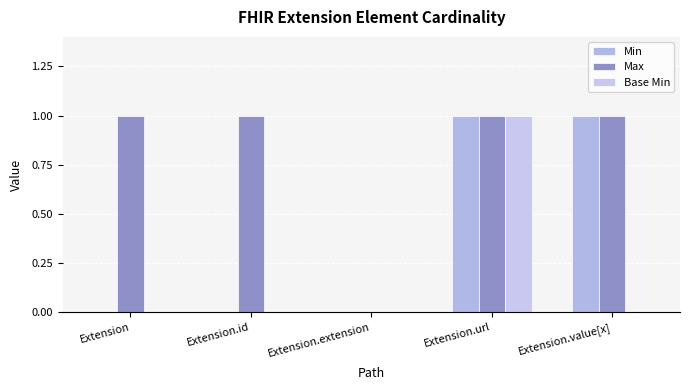

At Extension.id, list the series in order from smallest to largest.

Min, Base Min, Max